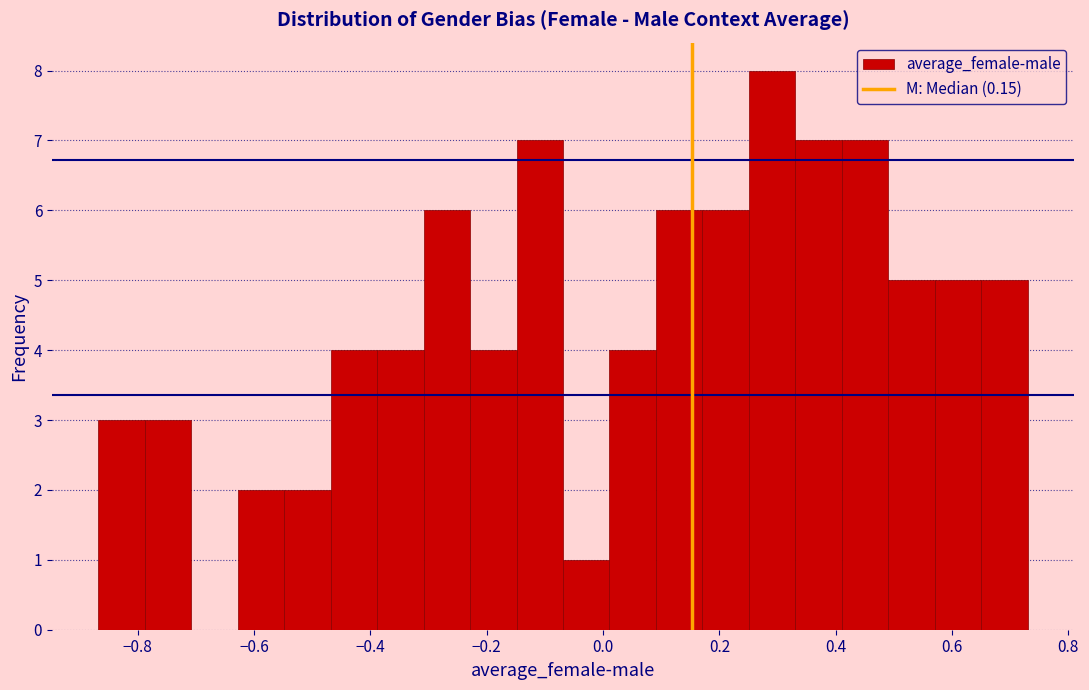

Around what value on the x-axis is the tallest bar? Give the approximate position of its centre, as read against the axis.

0.30